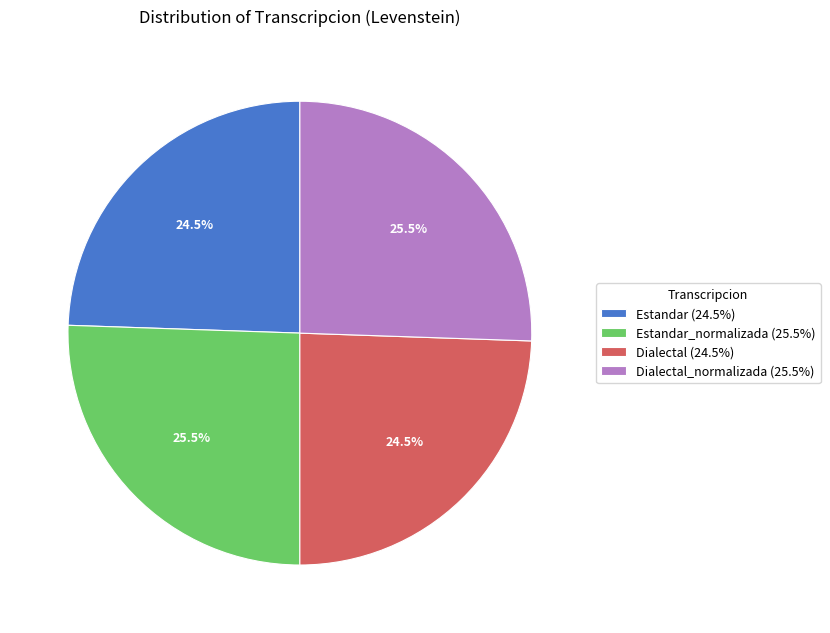

Approximately how many times larger is the value at Estandar_normalizada (25.5%) compared to Estandar (24.5%)?

1.0